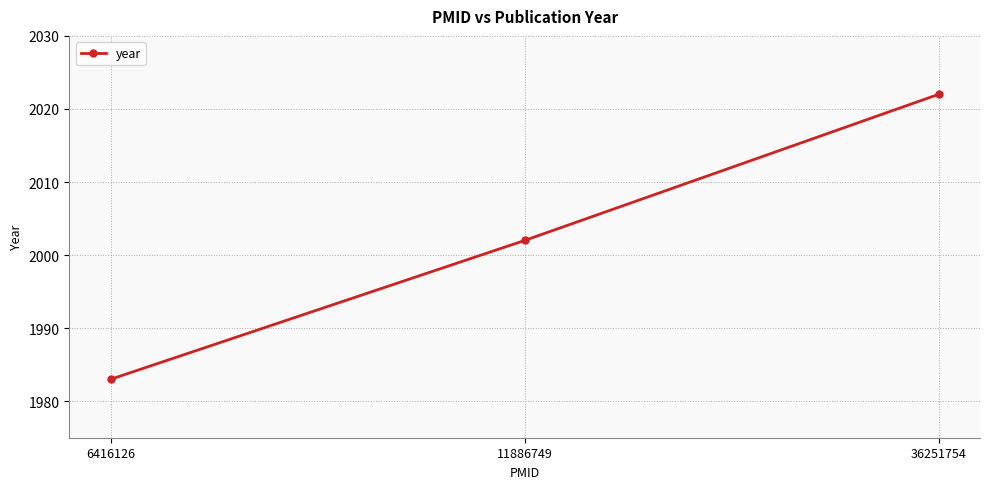

What is the sum of all values?

6007